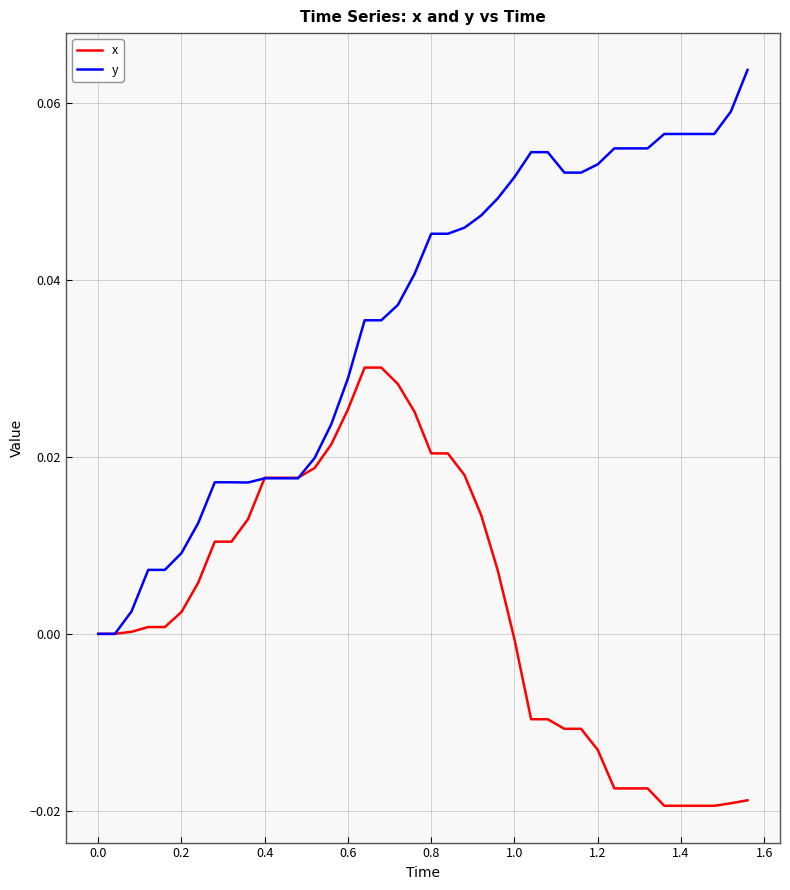

List the series in order of their peak value, highest first.

y, x